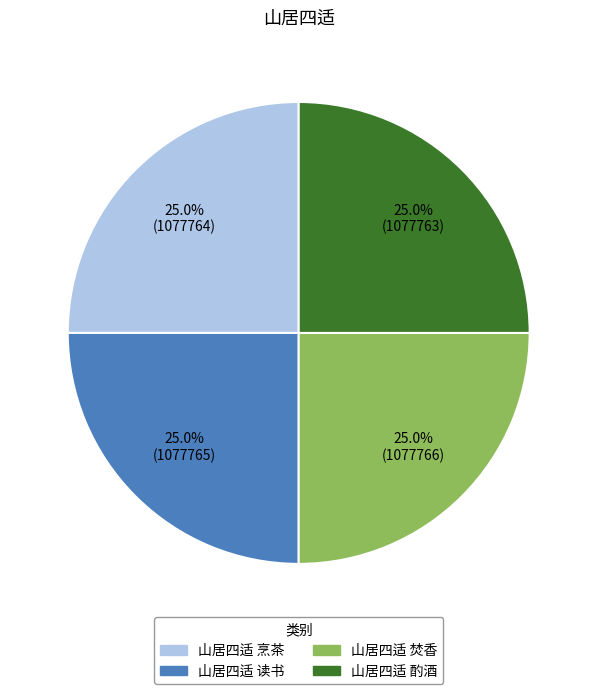

What is the ratio of the value at 山居四适 酌酒 to the value at 山居四适 读书?

1.0